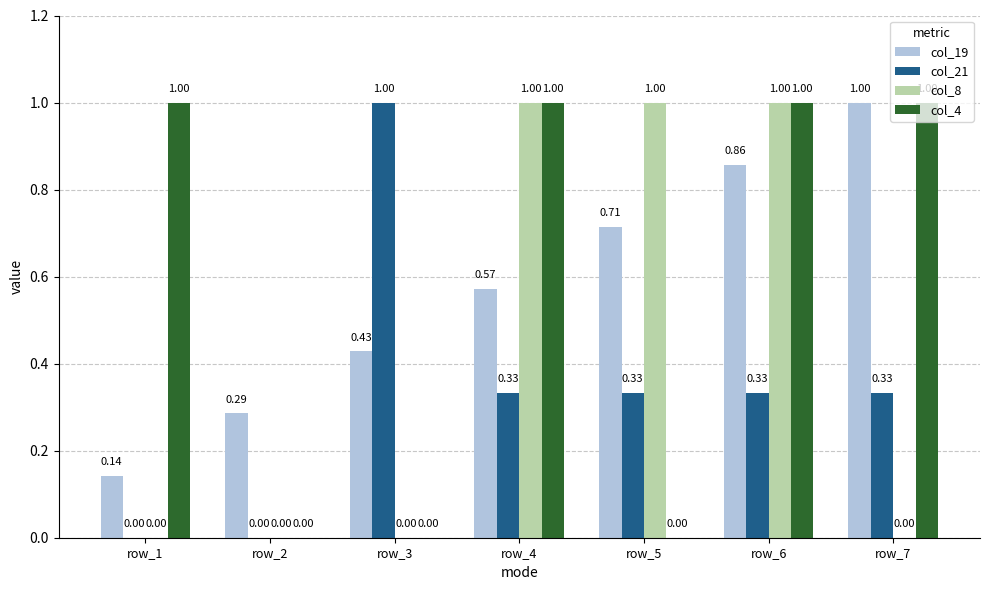

What is the sum of all col_8 values?

3.0